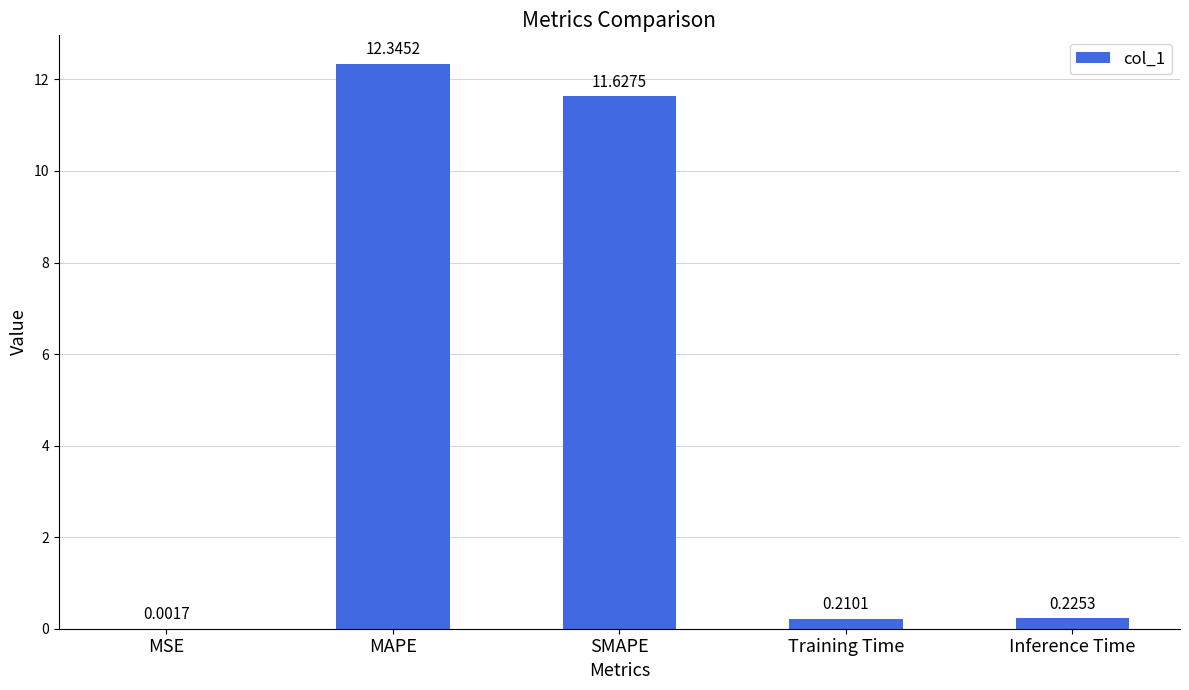

Which has a higher value, MSE or SMAPE?

SMAPE